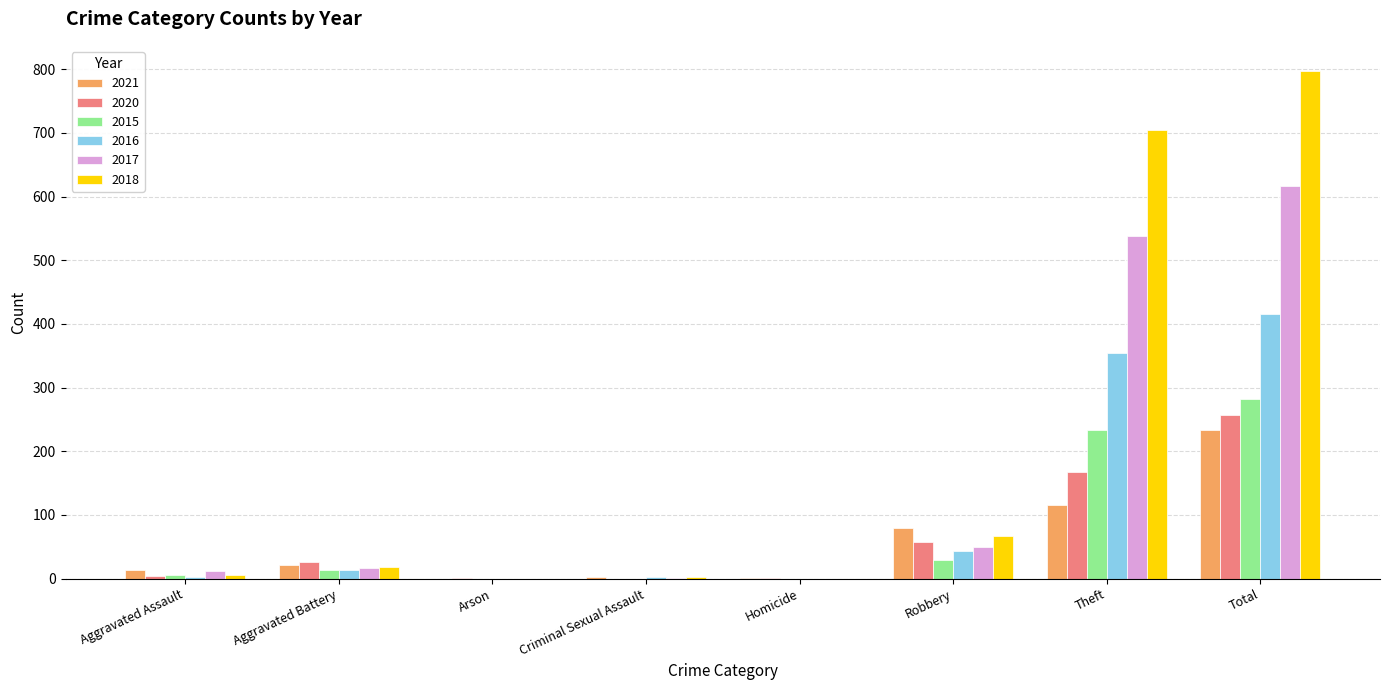

Is it true that 2016 equals -241 at Homicide?

False